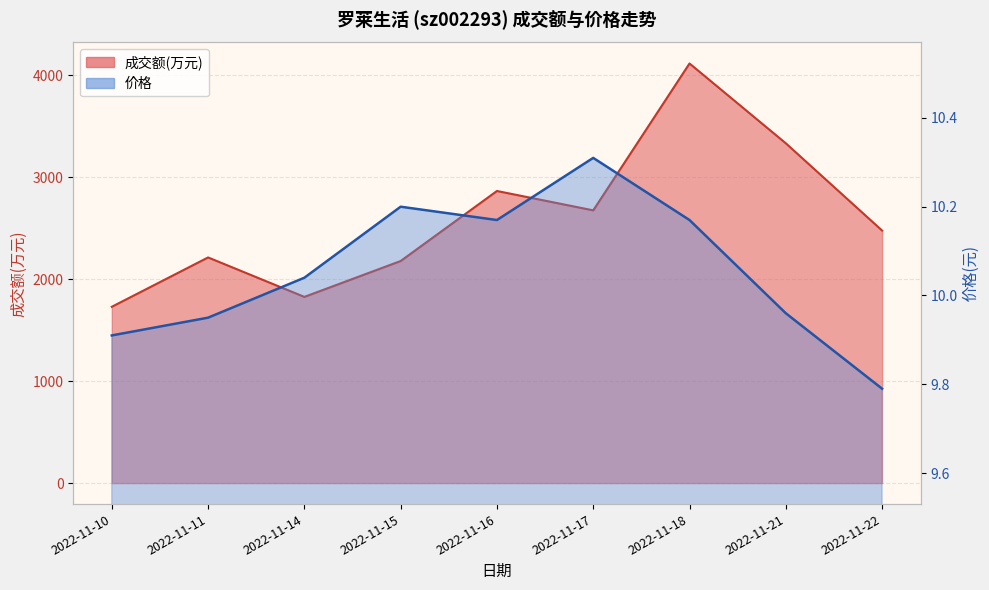

How many values in the 价格 series are below 10?

4